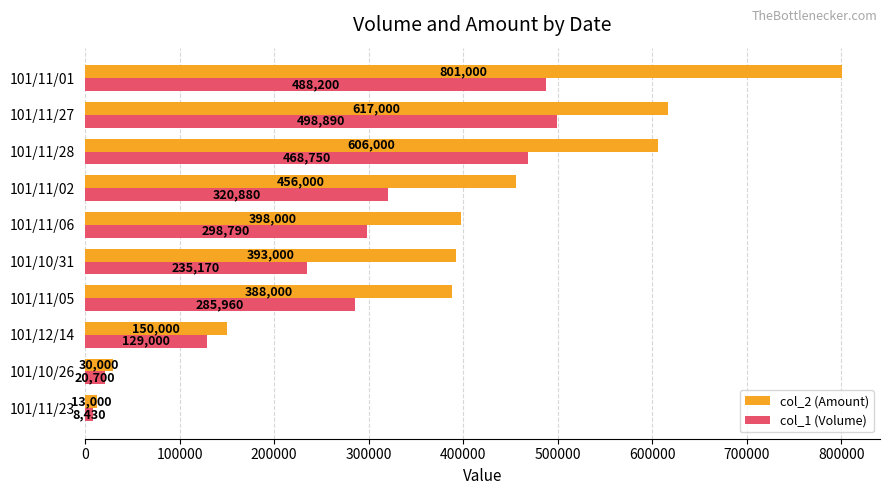

How many categories are shown in the chart?

10